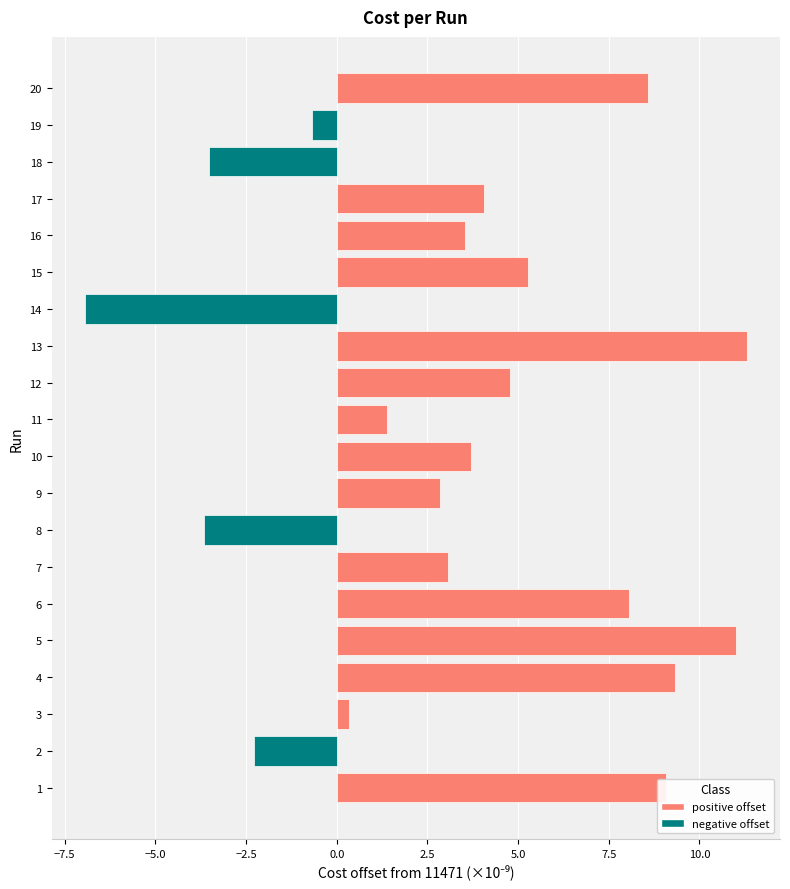

Which category has the lowest value across all series?

14